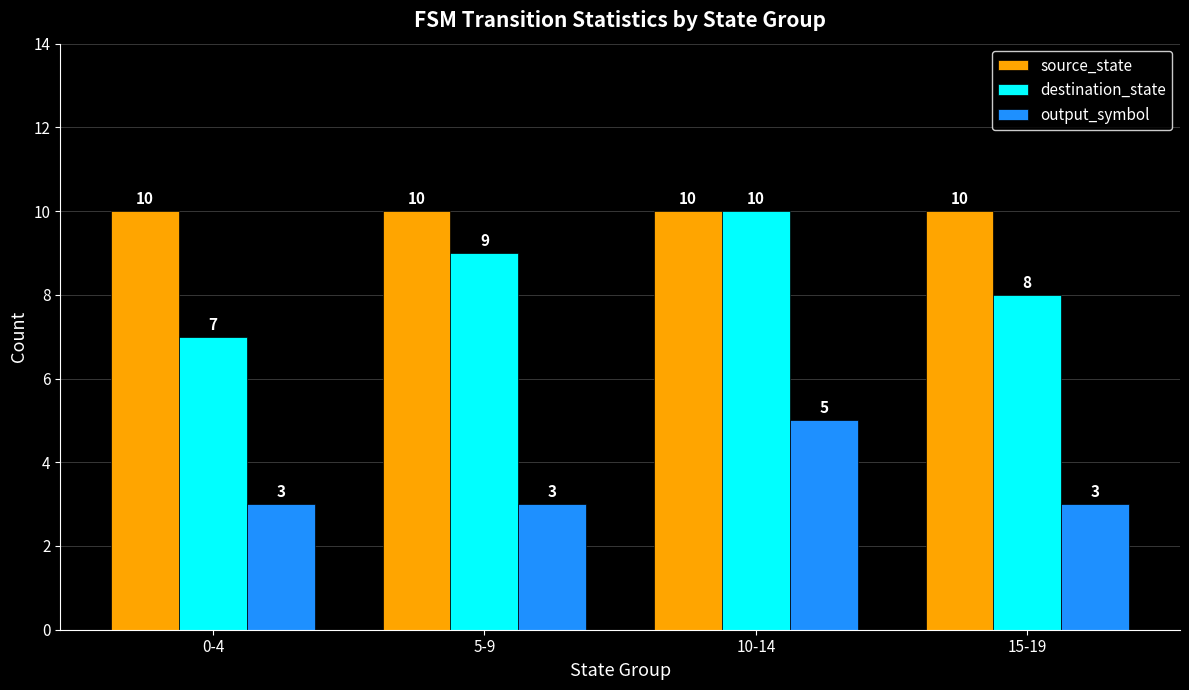

List the series in order of their overall mean, lowest first.

output_symbol, destination_state, source_state